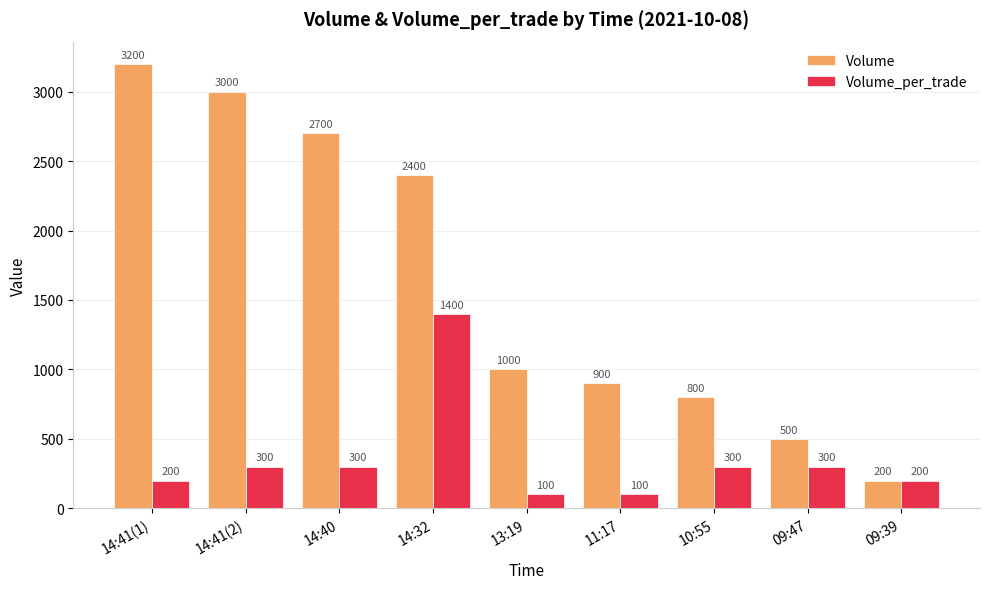

What is the average value of the Volume_per_trade series?

356